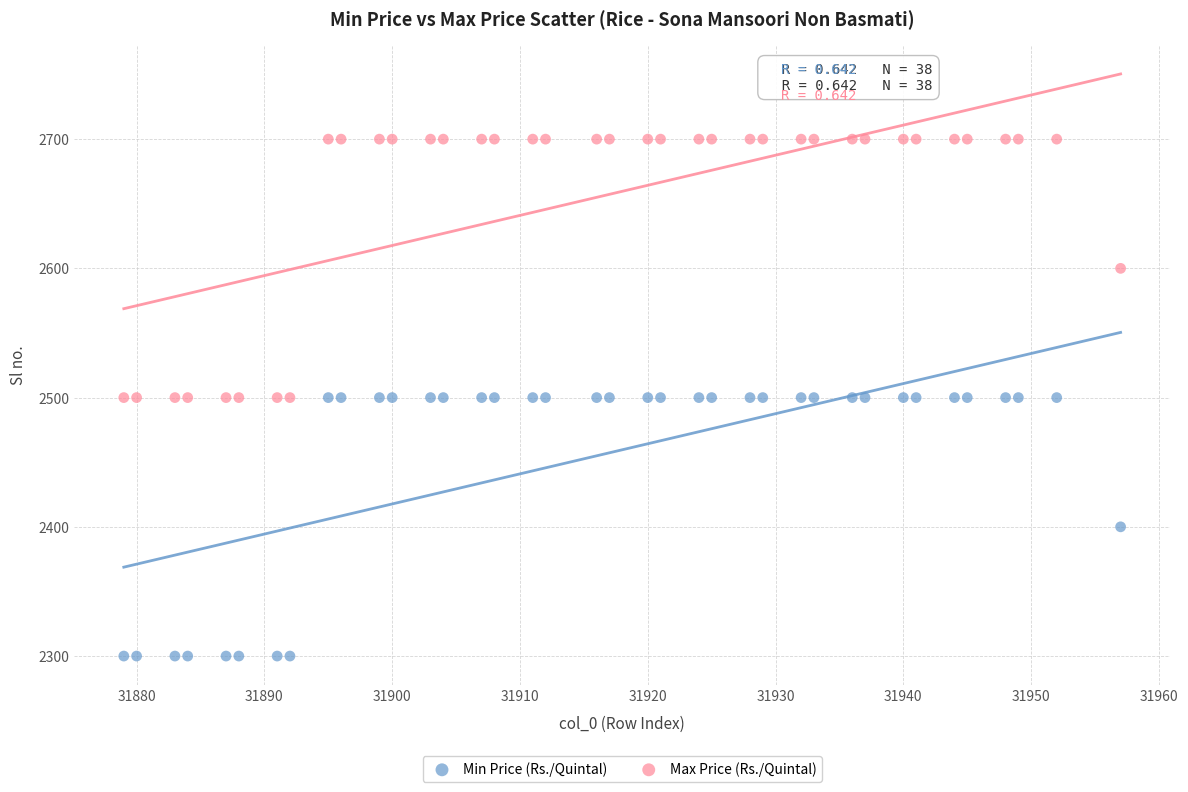

Across all data points, what is the range of Y values (max minus min)?

400